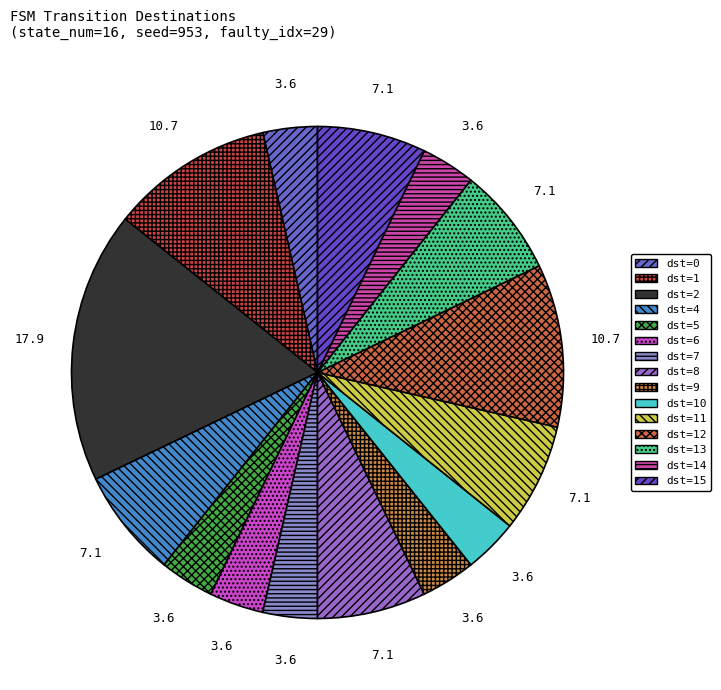

How many segments does this pie chart have?

15